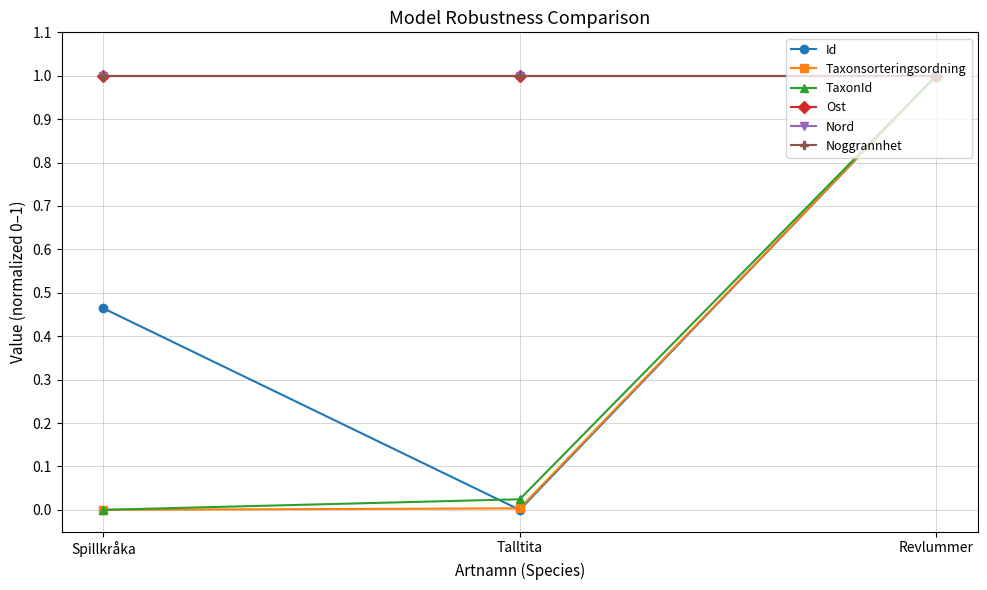

Rank the categories by Nord value from highest to lowest.

Spillkråka, Talltita, Revlummer